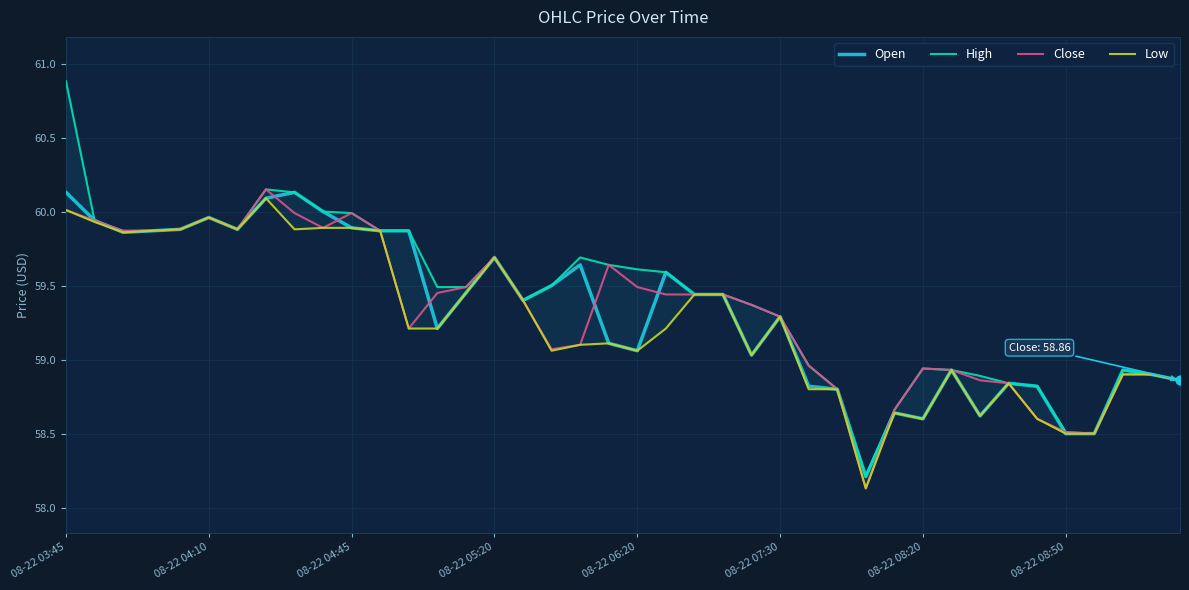

What is the total value across all series at 34?

234.8